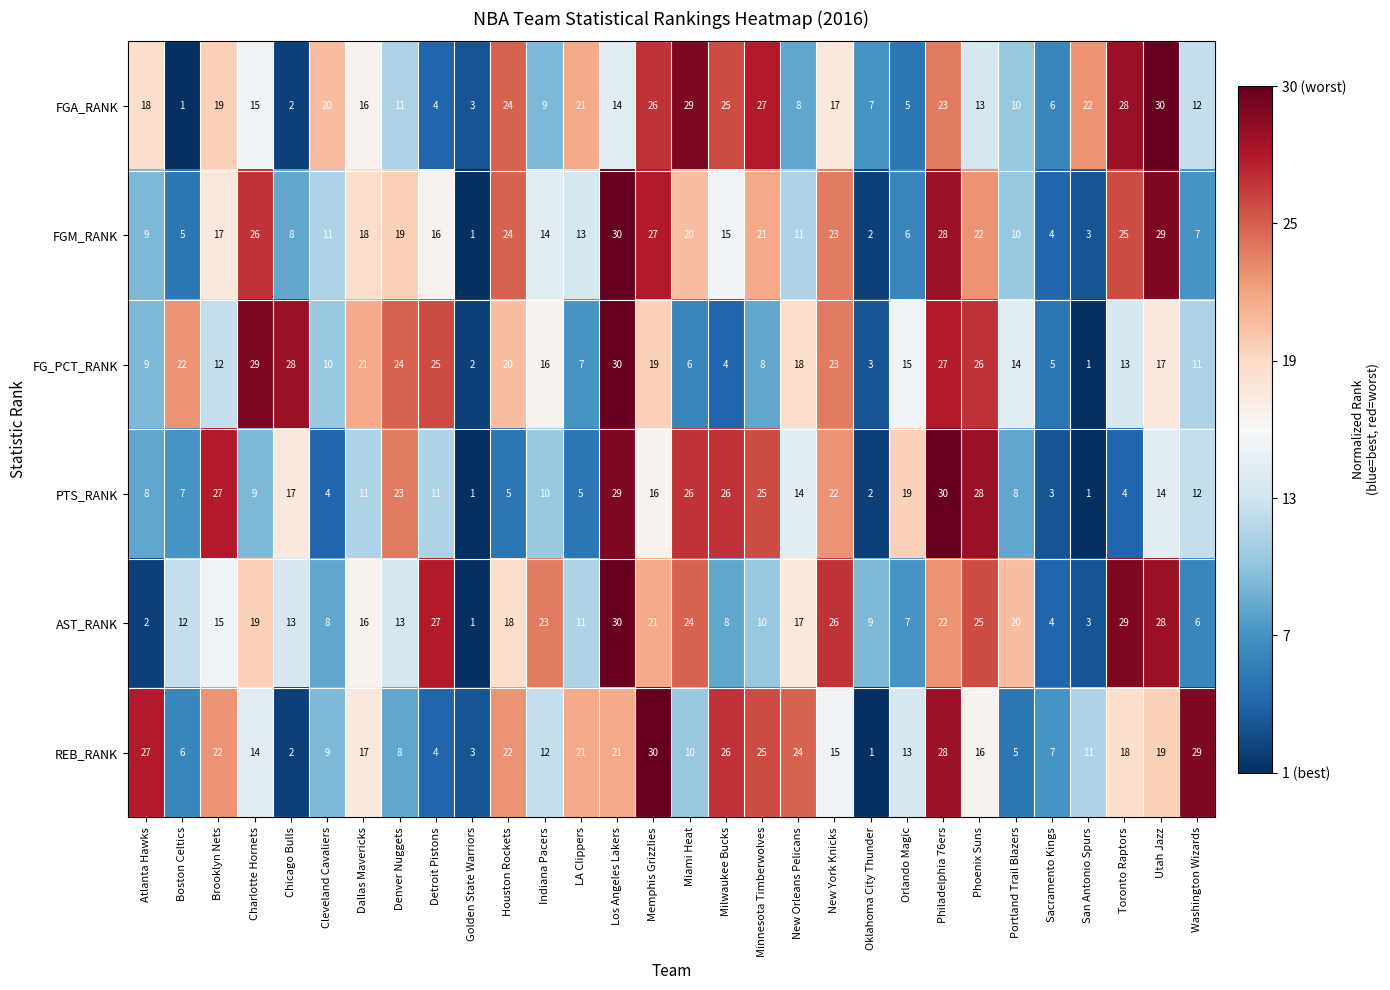

Where does the AST_RANK series first go above 16?

Charlotte Hornets